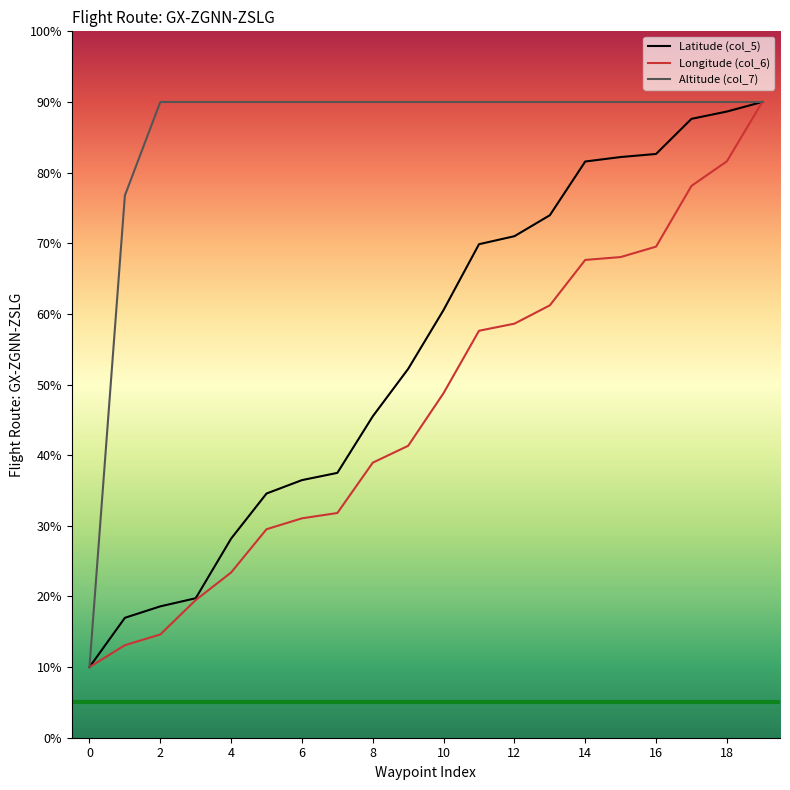

Which series has the largest total across all categories?

Altitude (col_7)